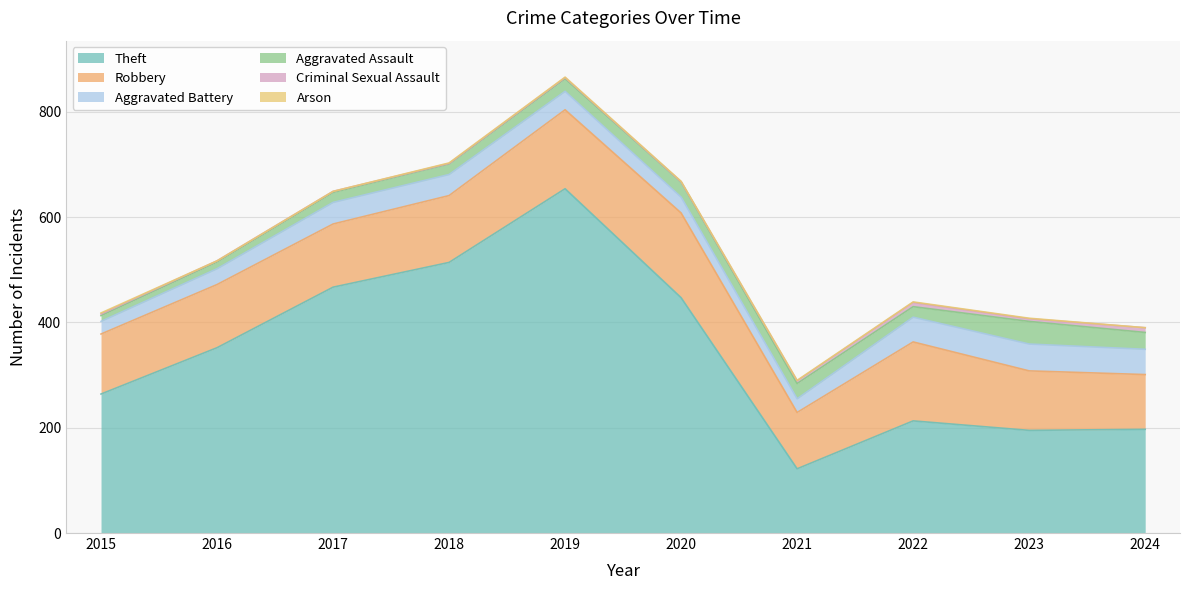

What is the sum of all Aggravated Battery values?

372